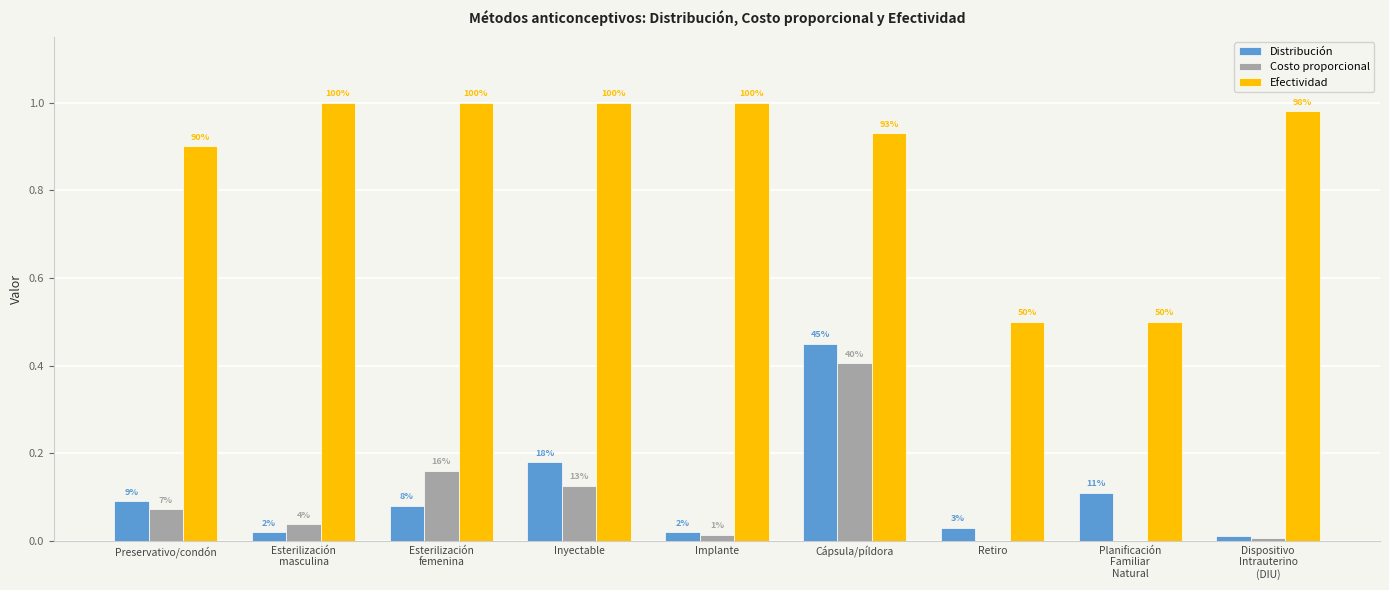

Are the bars grouped side by side (vs. stacked)?

Yes